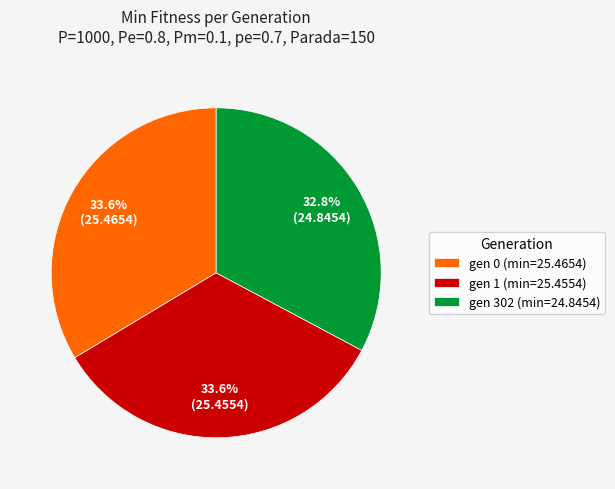

Is there any slice that represents more than half of the pie?

No